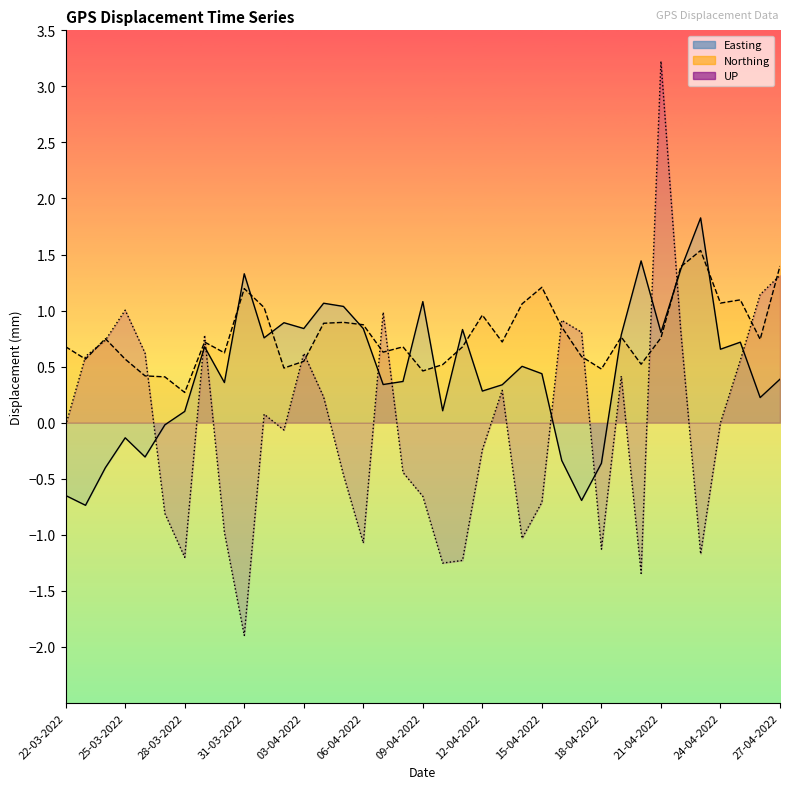

What is the greatest value displayed?

3.2